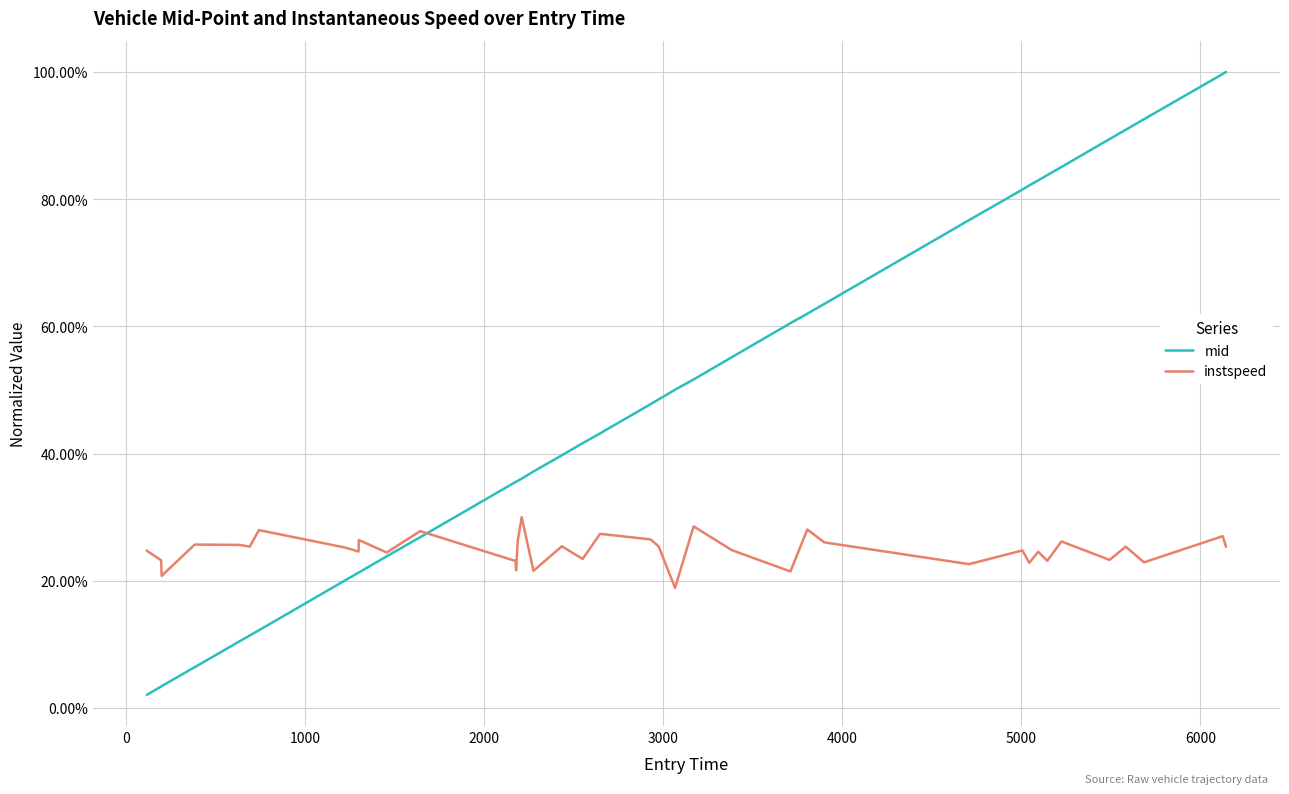

Does the chart have visible grid lines?

Yes